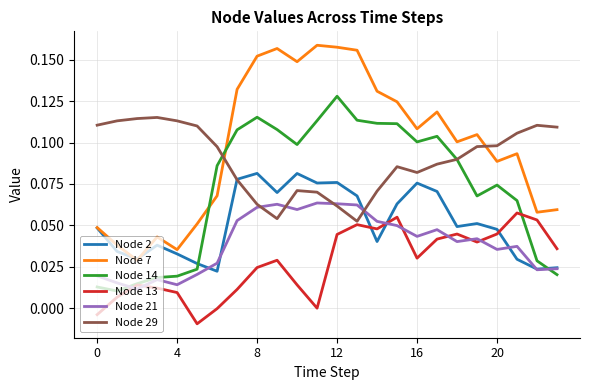

Which series has the widest spread of values?

Node 7